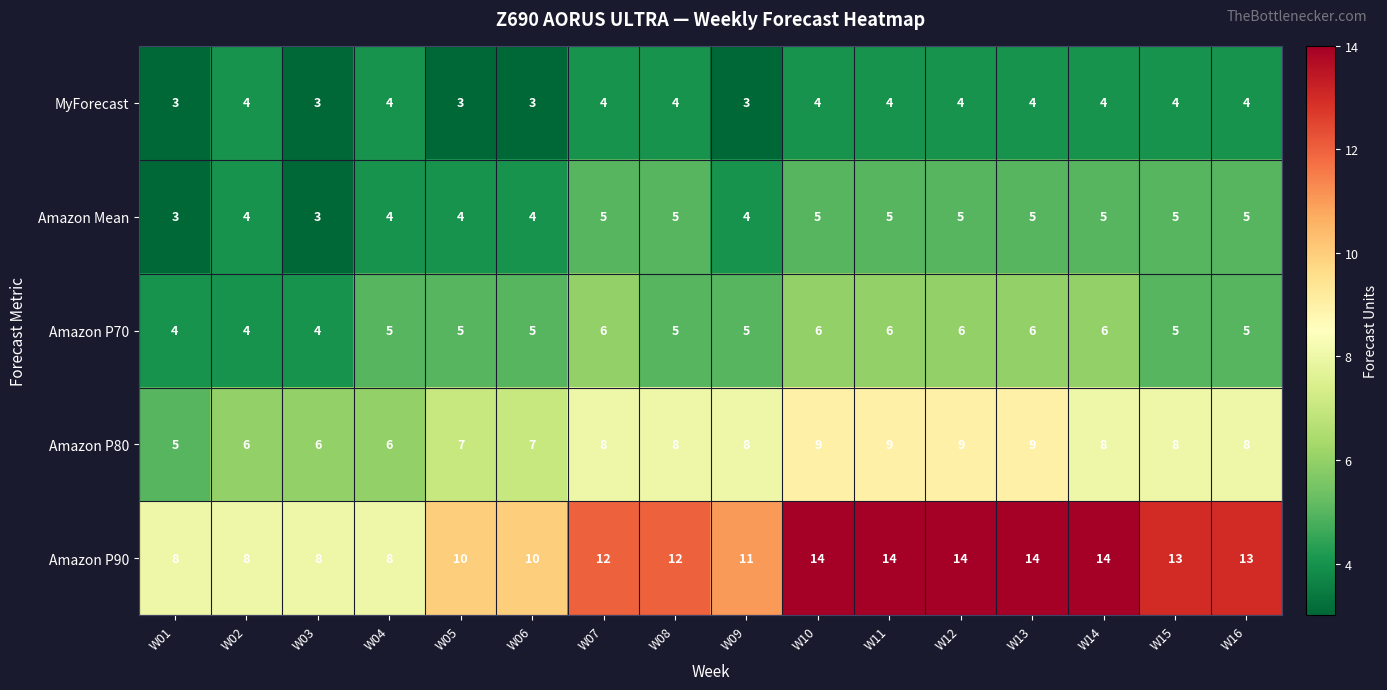

Is it true that Amazon Mean equals 4 at W02?

True